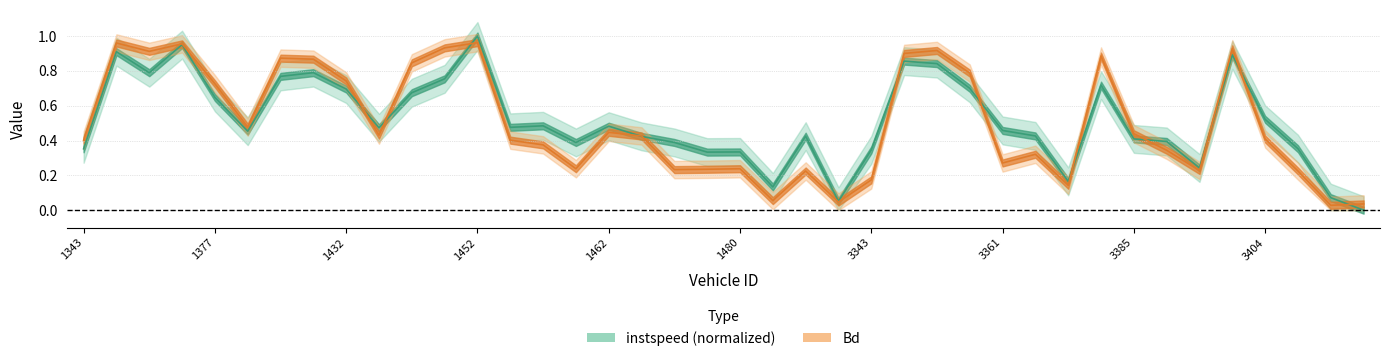

The value of Bd at 1383 is 0.2. True or false?

False